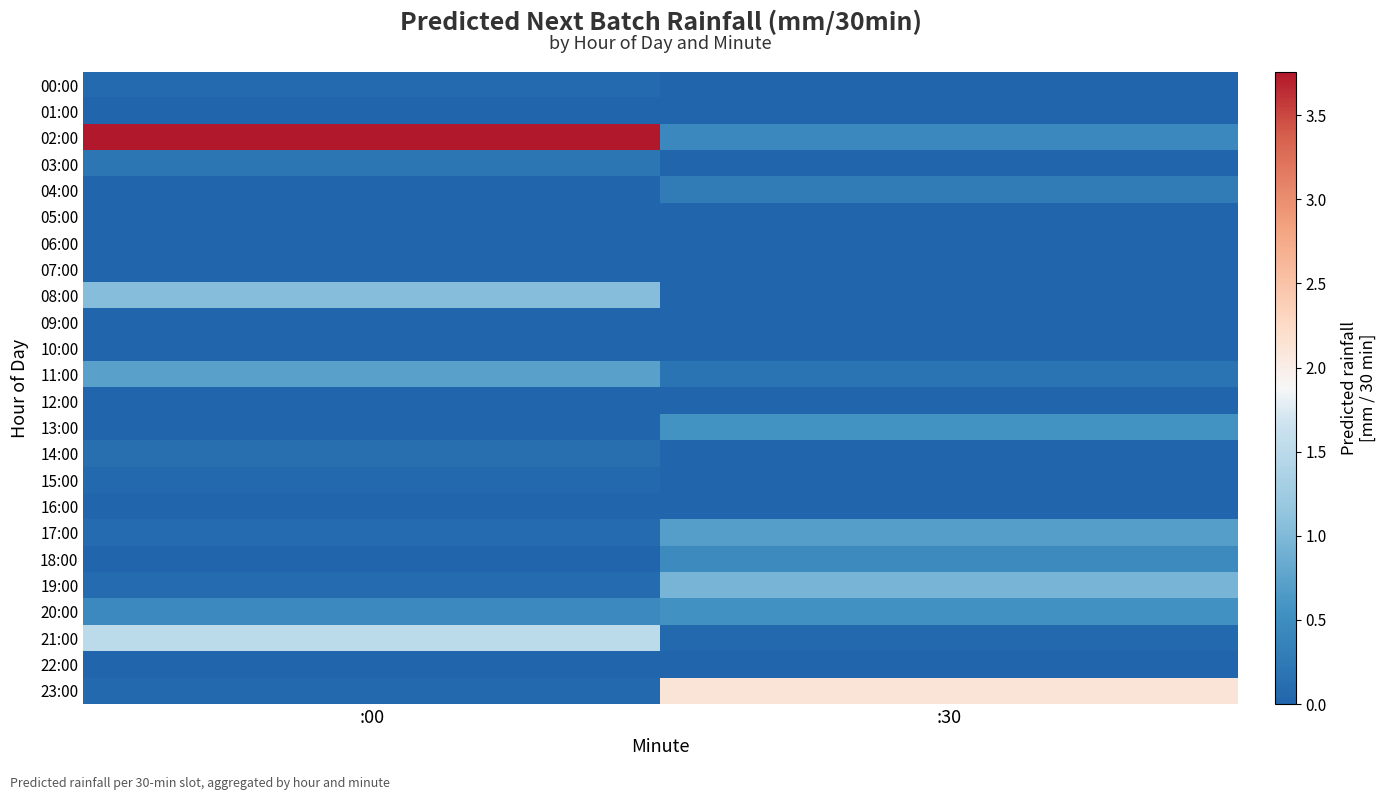

At :30, list the series in order from largest to smallest.

23:00, 19:00, 17:00, 13:00, 20:00, 18:00, 02:00, 04:00, 11:00, 21:00, 08:00, 16:00, 01:00, 00:00, 03:00, 05:00, 06:00, 07:00, 09:00, 10:00, 12:00, 14:00, 15:00, 22:00